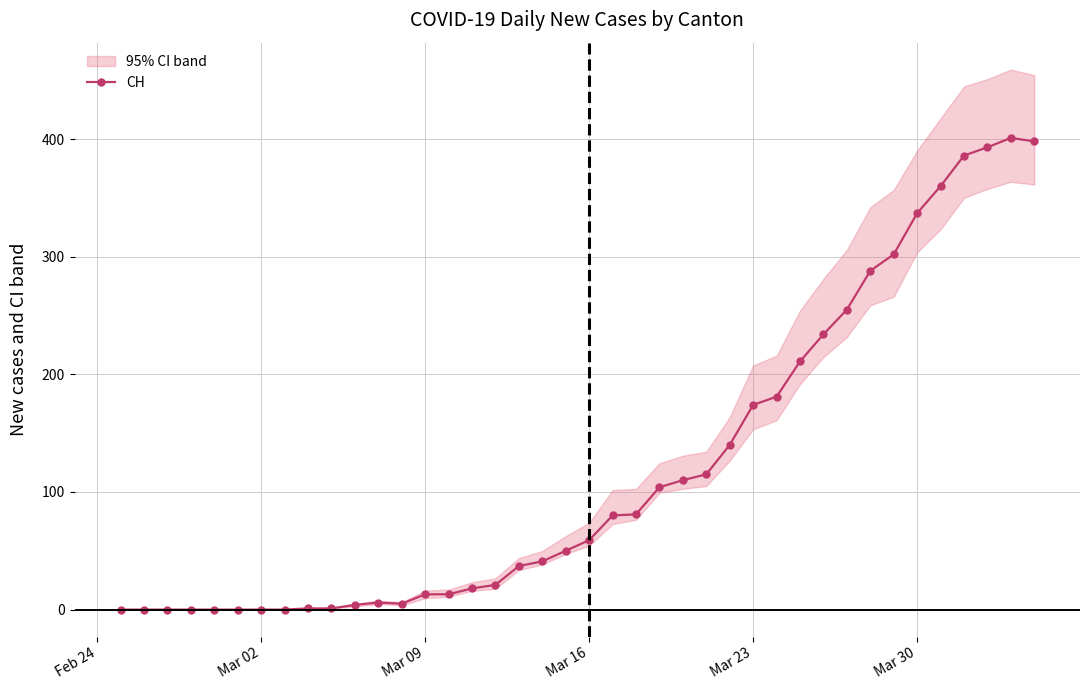

Reading left to right, extract all data points from this chart.

0	0	0	0	0	0	0	0	1	1	4	6	5	13	13	18	21	37	41	50	59	80	81	104	110	115	140	174	181	211	234	255	288	302	337	360	386	393	401	398